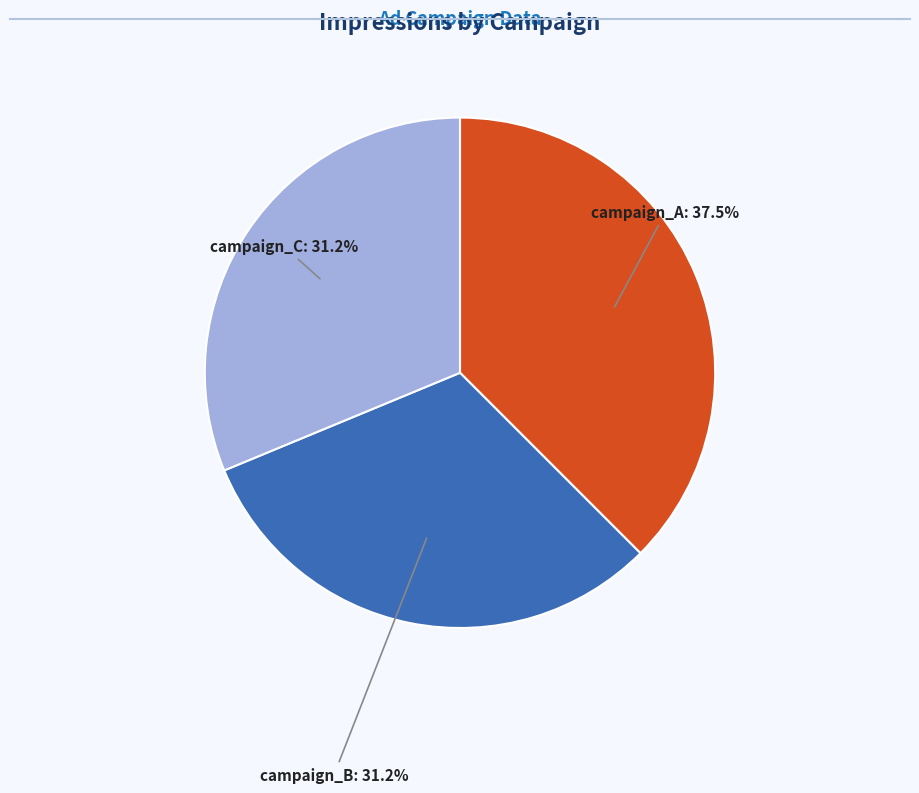

Which slice is the largest?

campaign_A